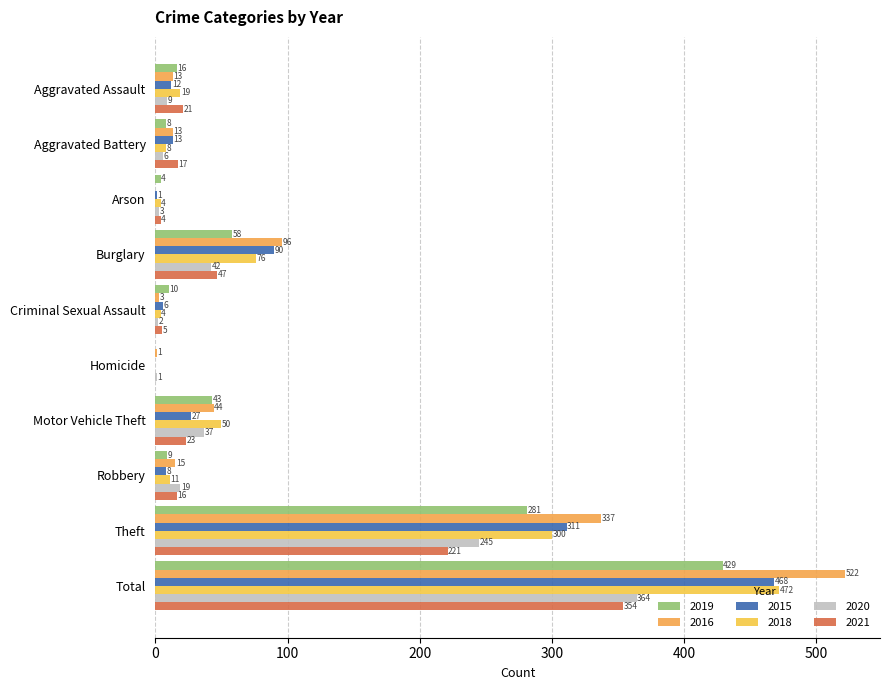

Is the value of 2015 at Theft greater than the value of 2020 at Total?

No